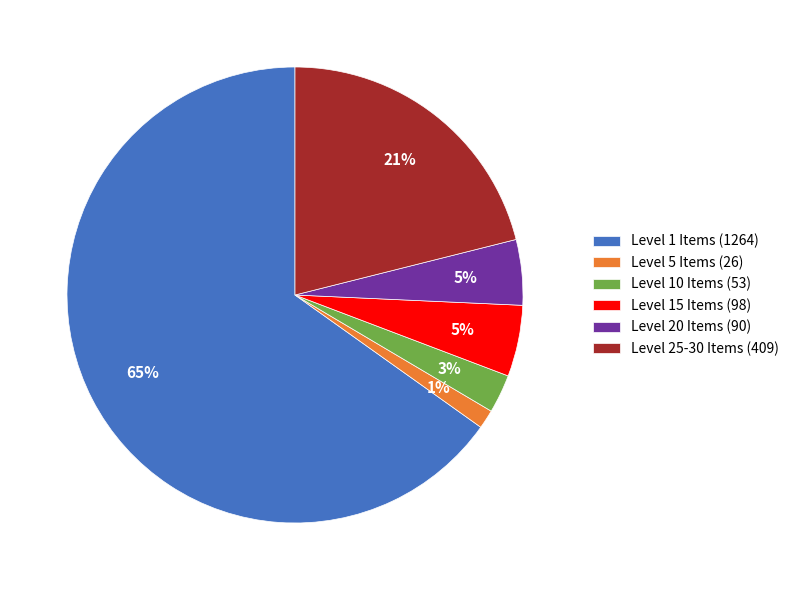

What percentage is the Level 10 Items (53) slice, to the nearest percent?

3%